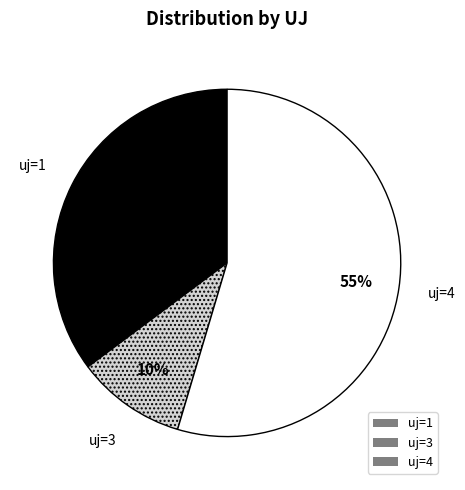

How many segments does this pie chart have?

3